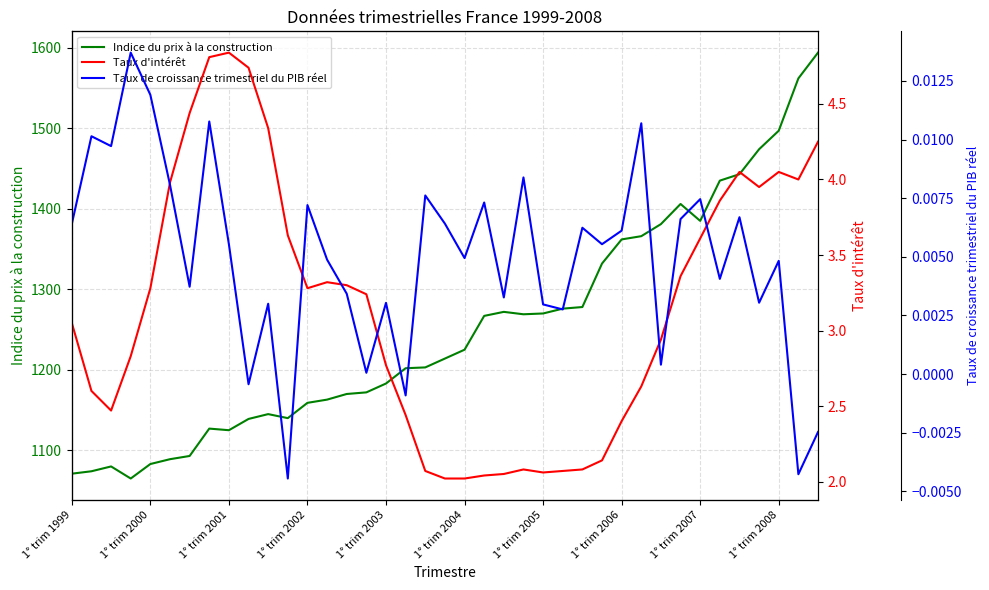

The value of Indice du prix à la construction at 1° trim 2007 is 1385. True or false?

True